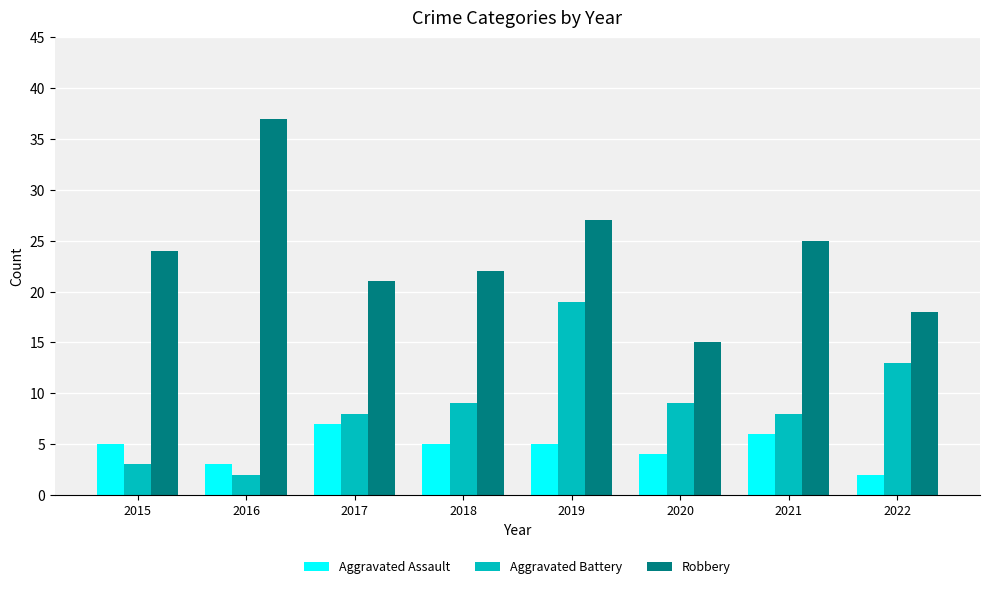

At which category is the sum across all series the highest?

2019